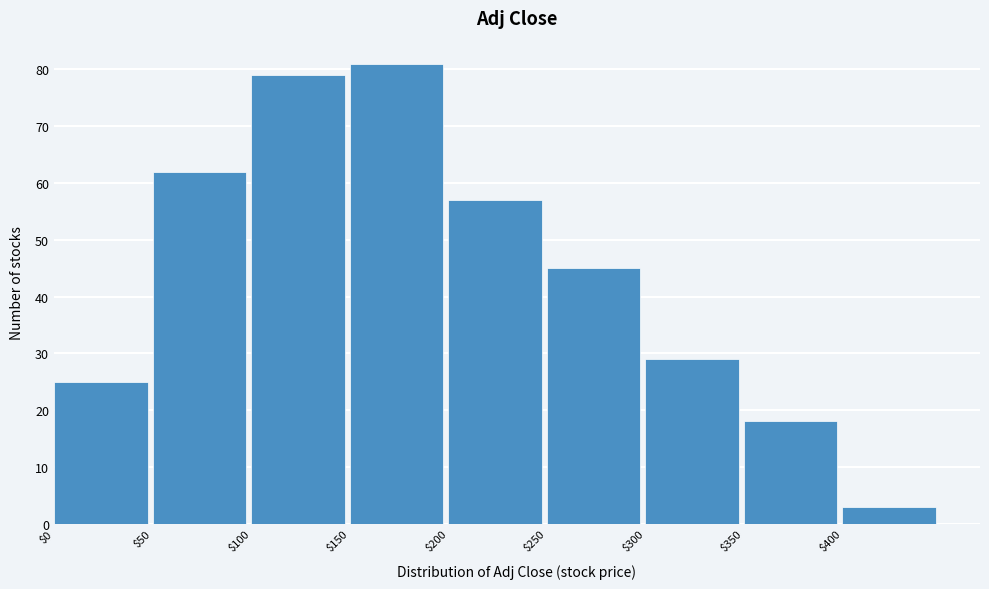

What is the height of the bar covering 200 to 250 on the x-axis? The values are not printed on the chart, so give them approximately, as read against the axis.

57